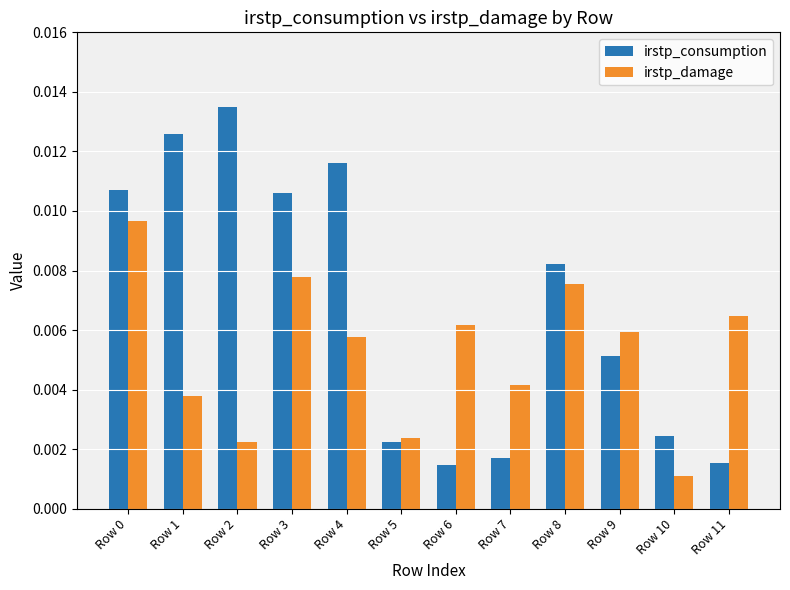

At which label is irstp_damage closest to 0?

Row 10